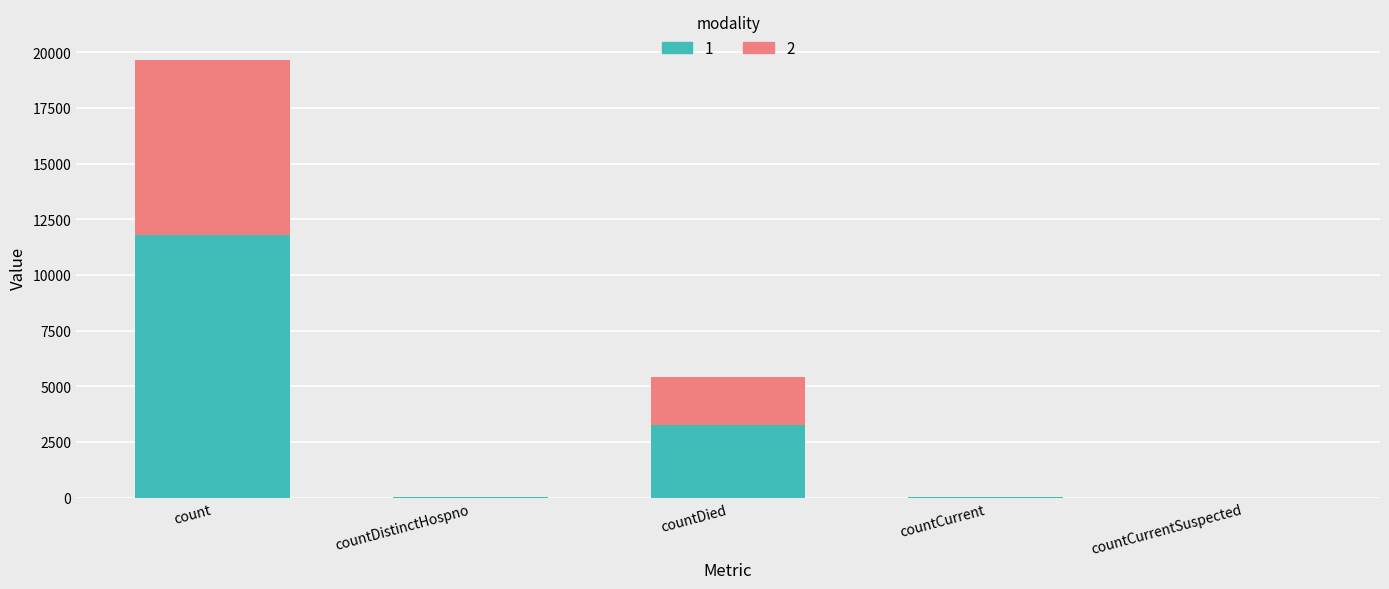

The 1 series shows 16435.7 at count. True or false?

False